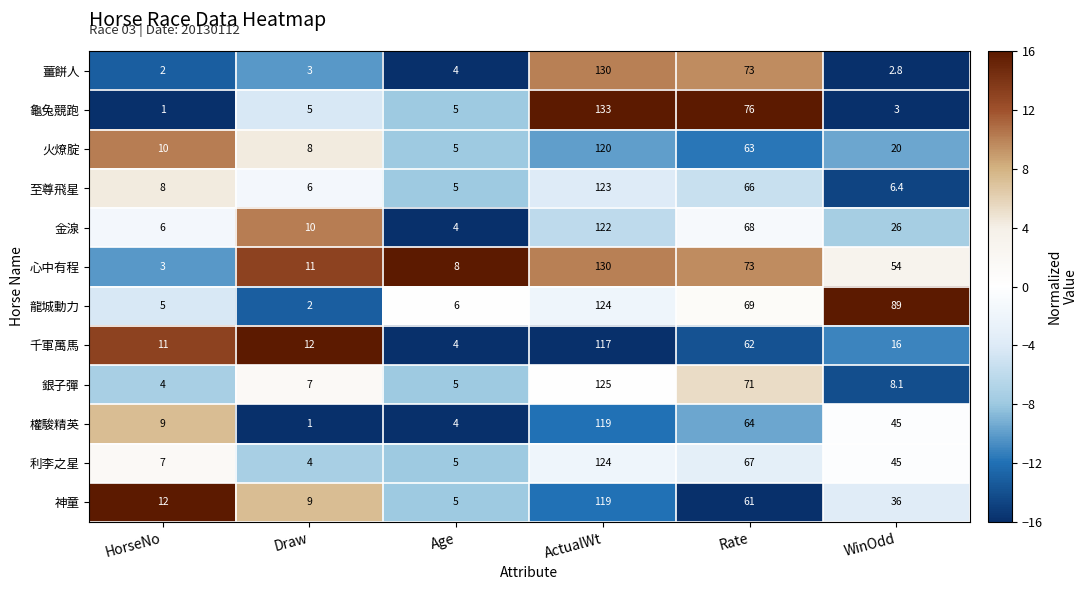

The 龍城動力 series shows 7.5 at HorseNo. True or false?

False